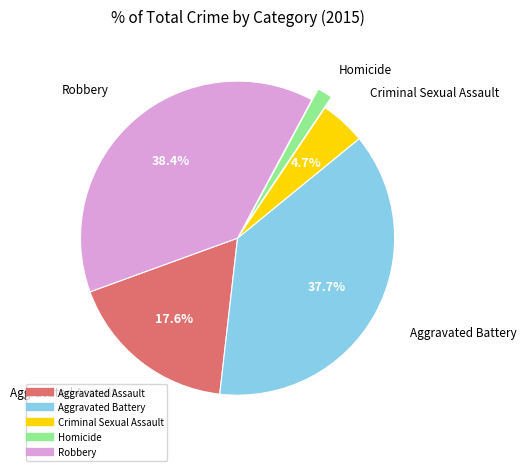

Is there any slice that represents more than half of the pie?

No